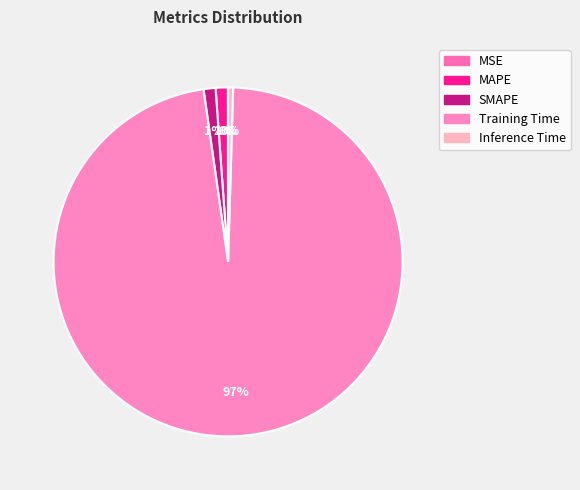

How many slices are in this pie chart?

5